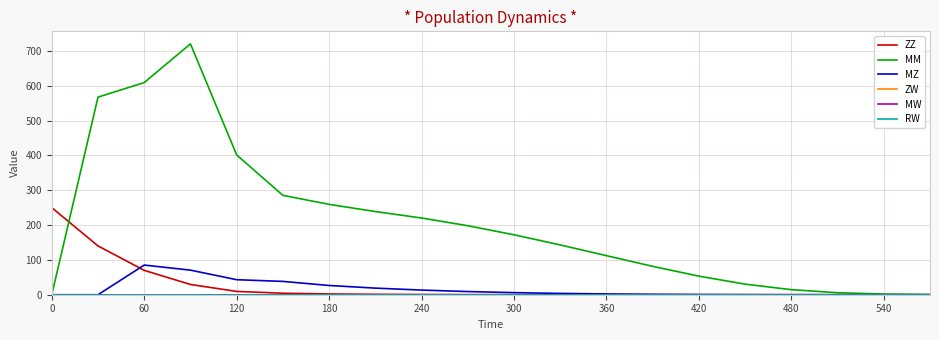

True or false: MM has more than 2 interior local peaks.

False